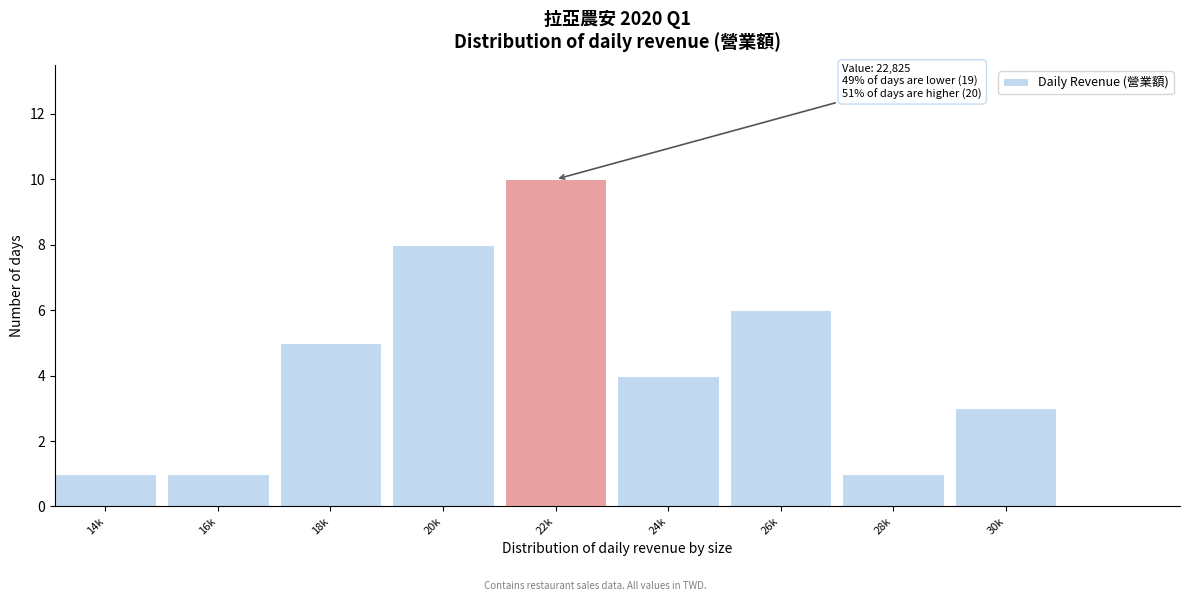

Reading left to right, list all the values displayed in this chart.

1	1	5	8	10	4	6	1	3